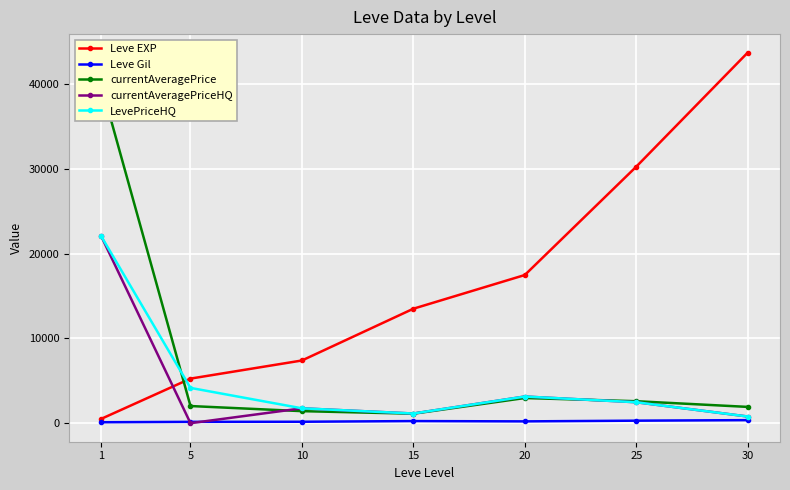

At which category does LevePriceHQ reach its first local valley?

15